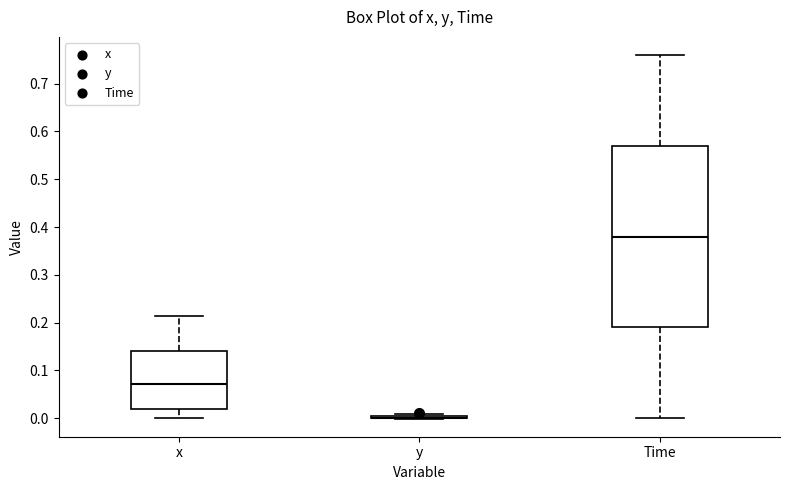

Which box is the tallest, from its lower edge to its upper edge?

Time